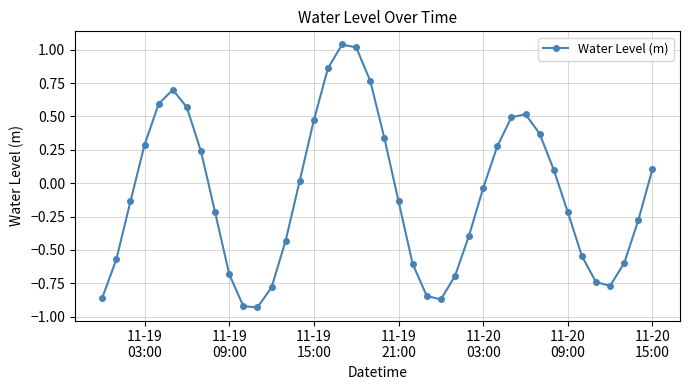

What is the sum of all values?

-3.5